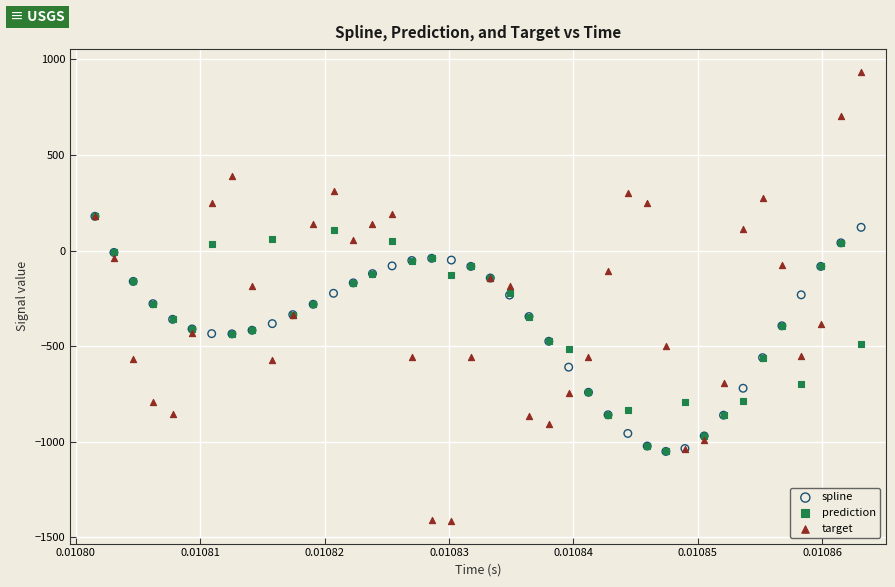

Which series has the widest spread of Y values?

target